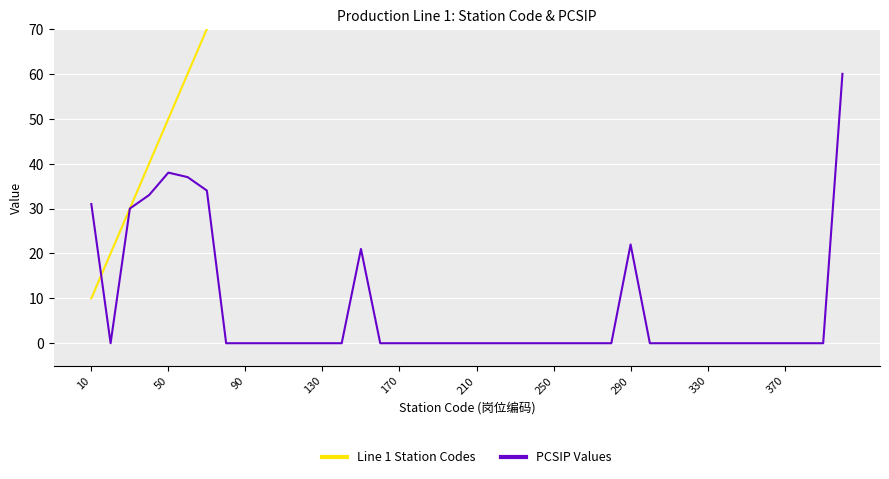

The PCSIP Values series shows 0 at 370. True or false?

True